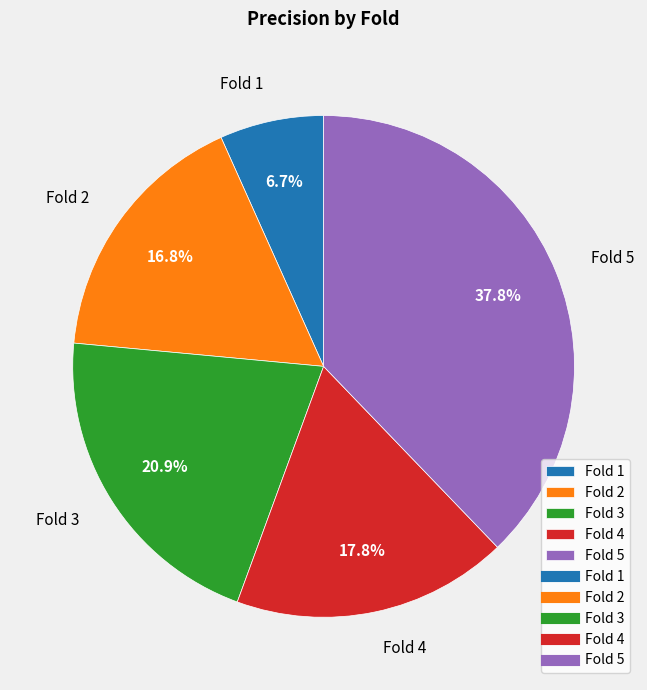

True or false: Fold 4 accounts for 32% of the total.

False